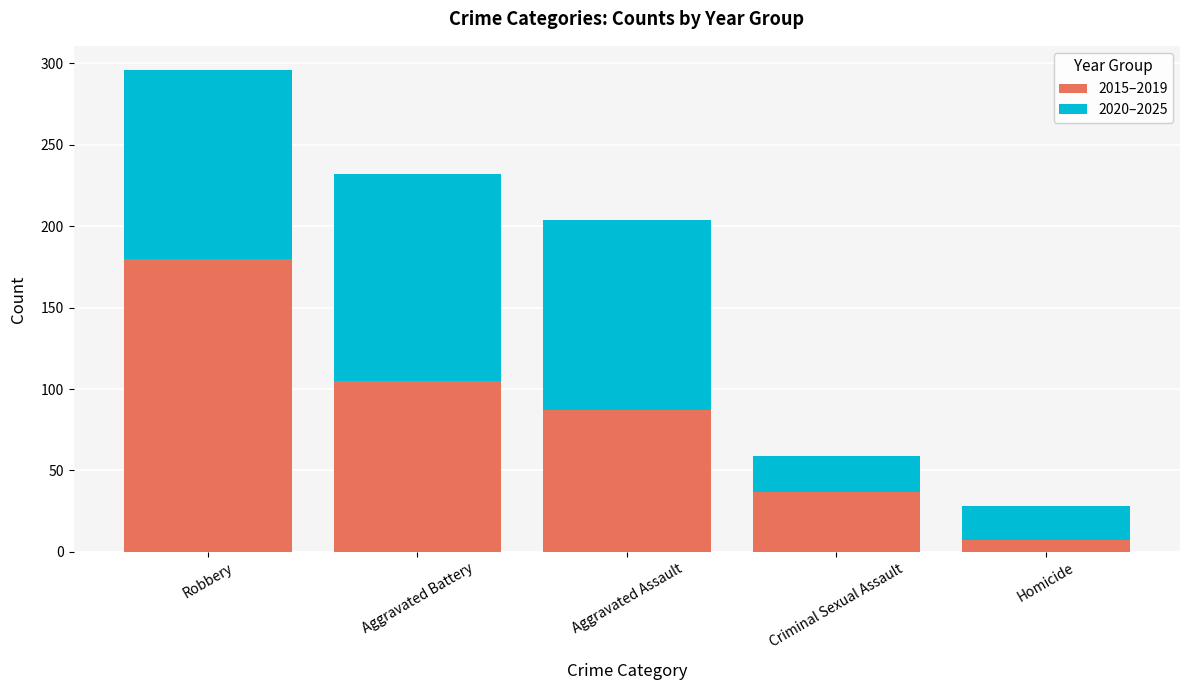

What is the total value across all series at Criminal Sexual Assault?

59